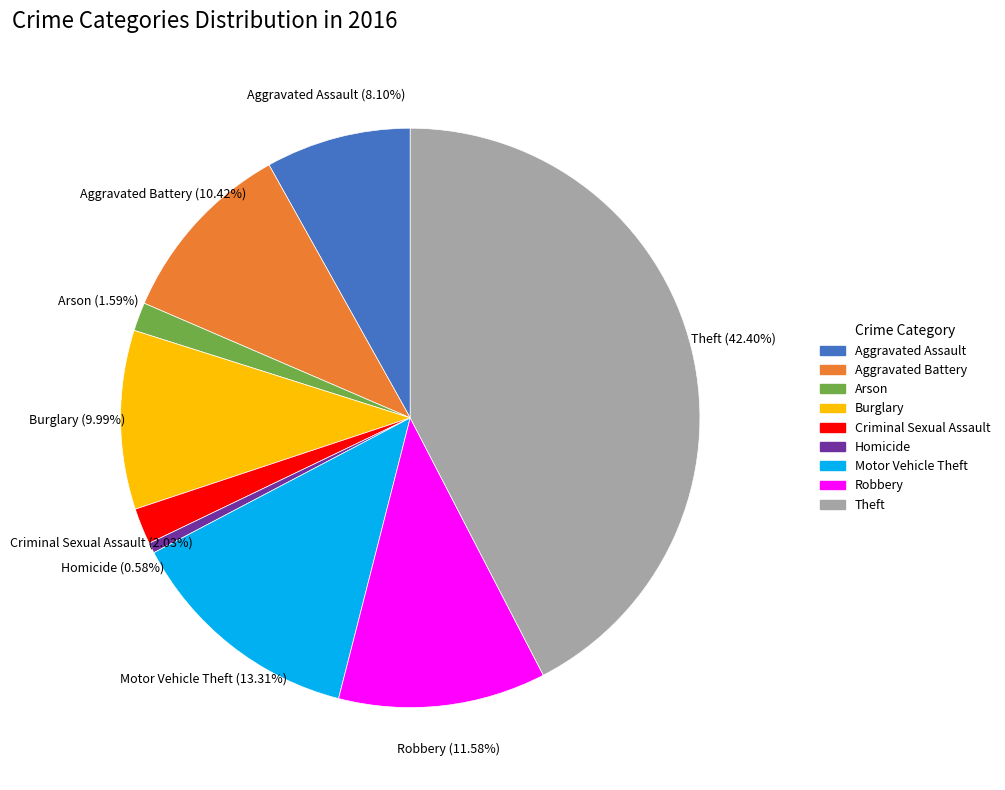

Combined, what portion of the pie is Motor Vehicle Theft and Criminal Sexual Assault?

15.3%